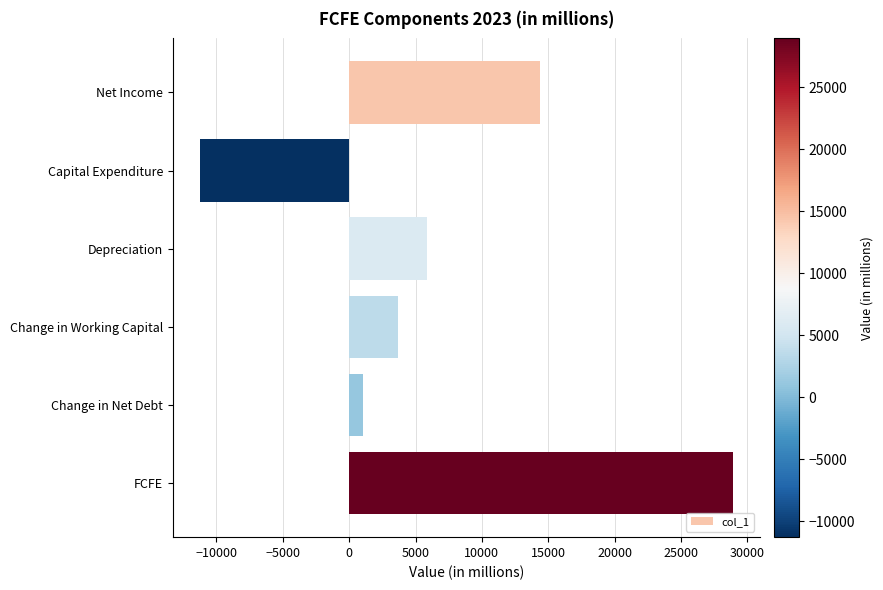

At which category does the chart reach its minimum across all series?

Capital Expenditure